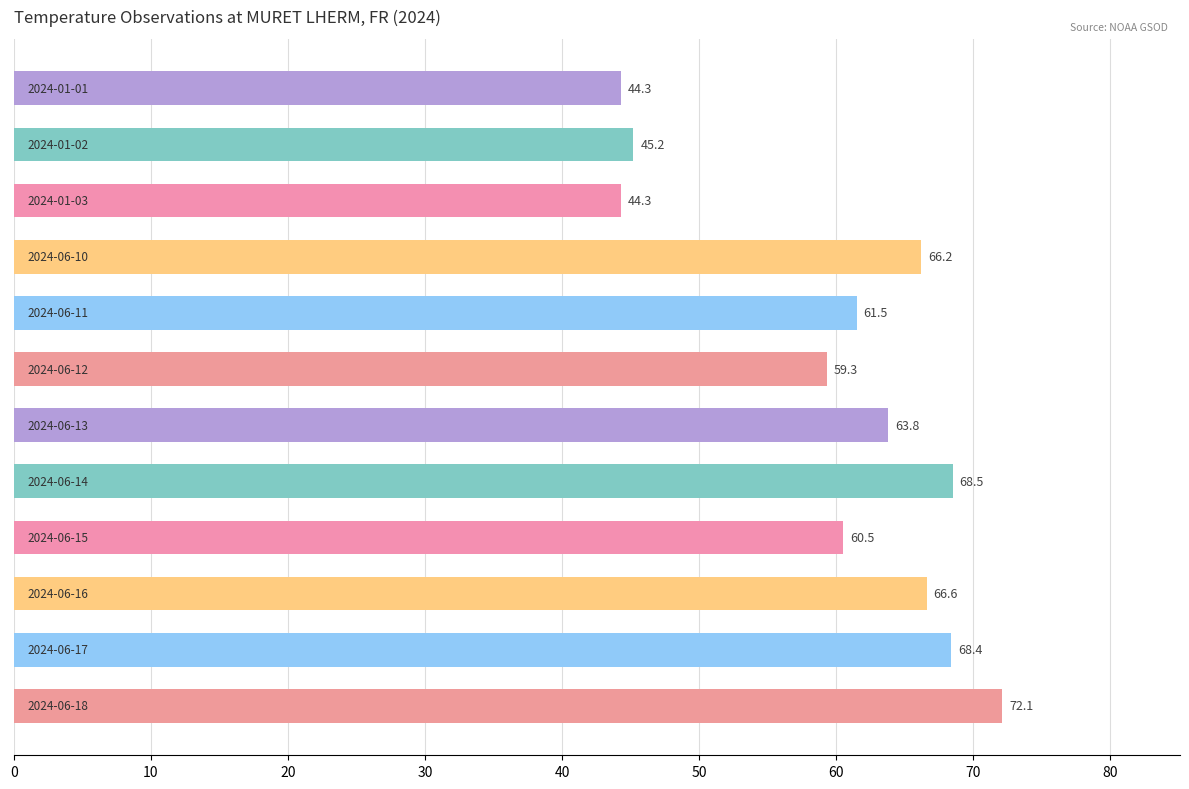

What is the difference between the second highest and second lowest values?

24.2